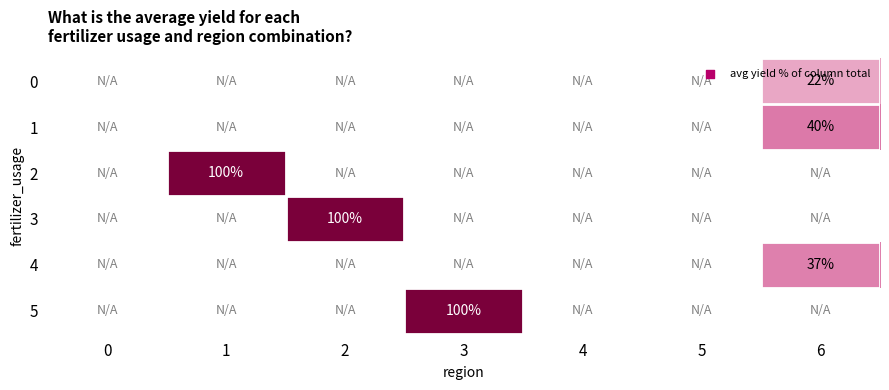

What is the maximum value shown in the chart?

100.0